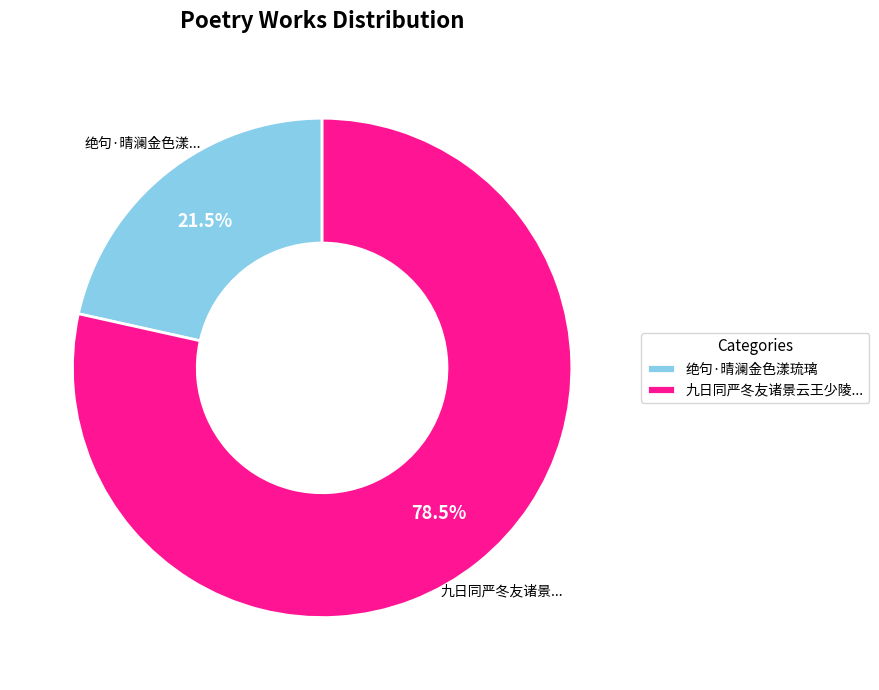

Between 绝句·晴澜金色漾琉璃 and 九日同严冬友诸景云王少陵..., which is larger?

九日同严冬友诸景云王少陵...